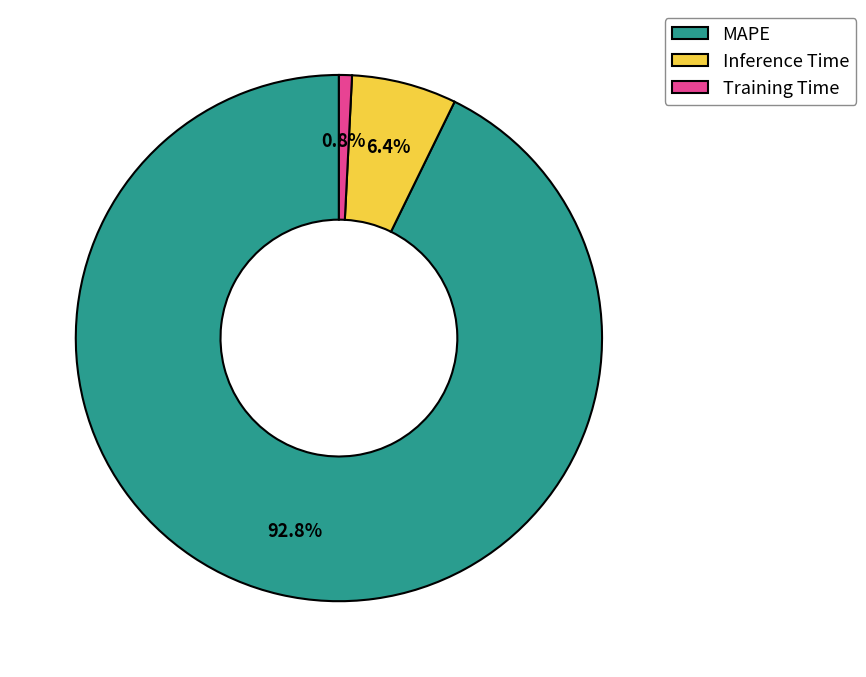

What is the largest slice in the pie chart?

MAPE